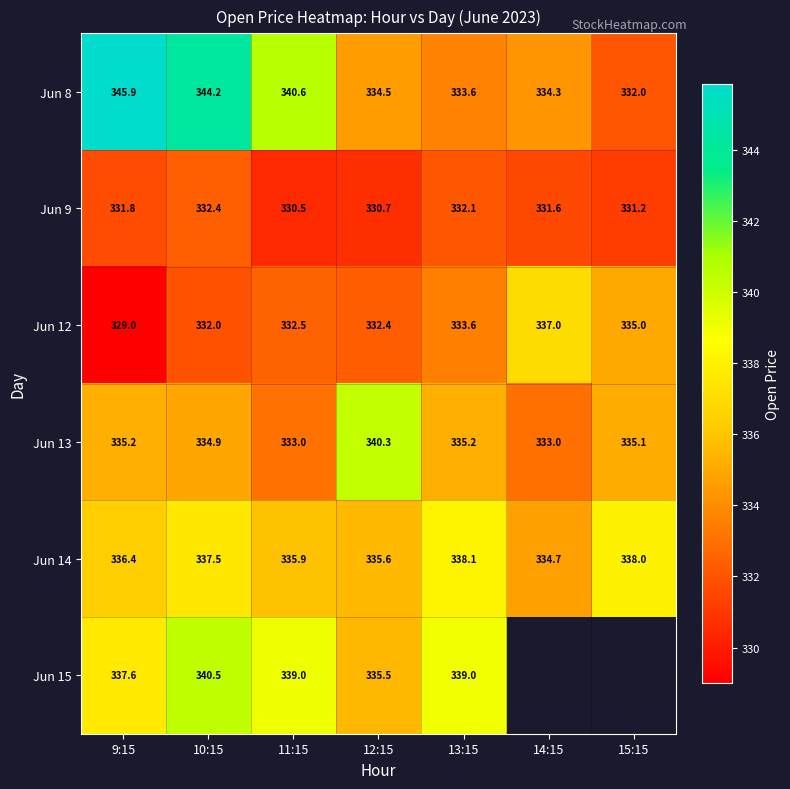

Rank the series by their maximum value, from lowest to highest.

Jun 9, Jun 12, Jun 14, Jun 13, Jun 15, Jun 8